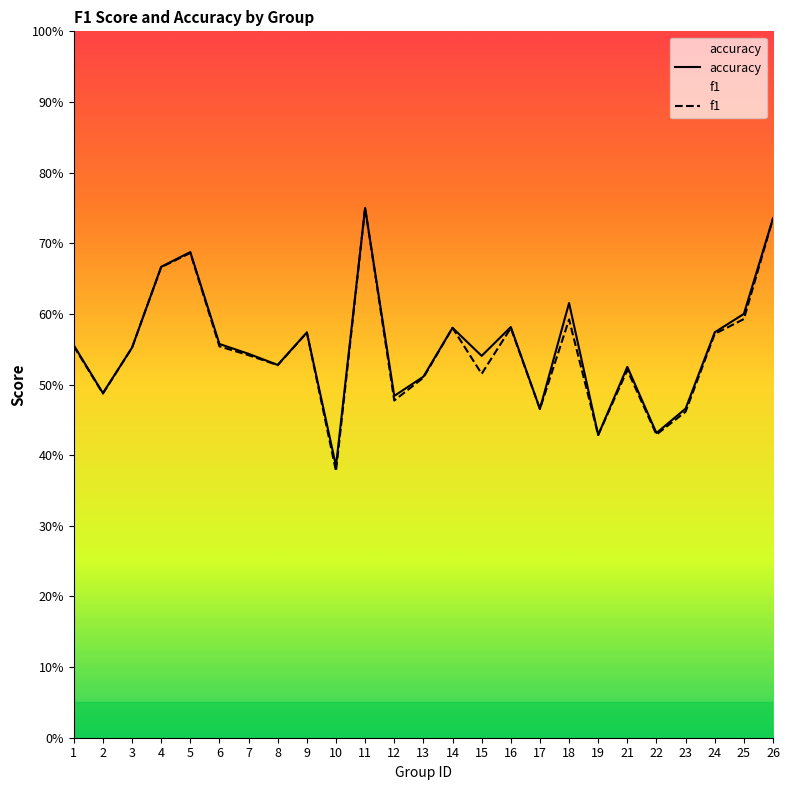

At which category is the sum across all series the highest?

11